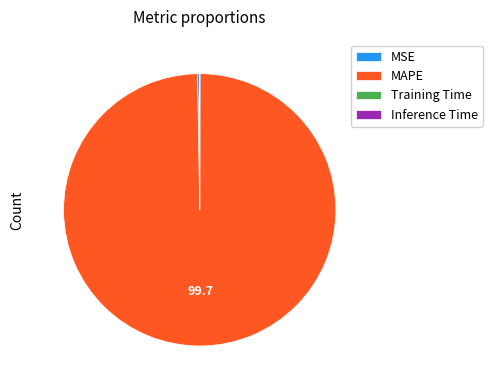

Does MAPE represent more than half of the total?

Yes